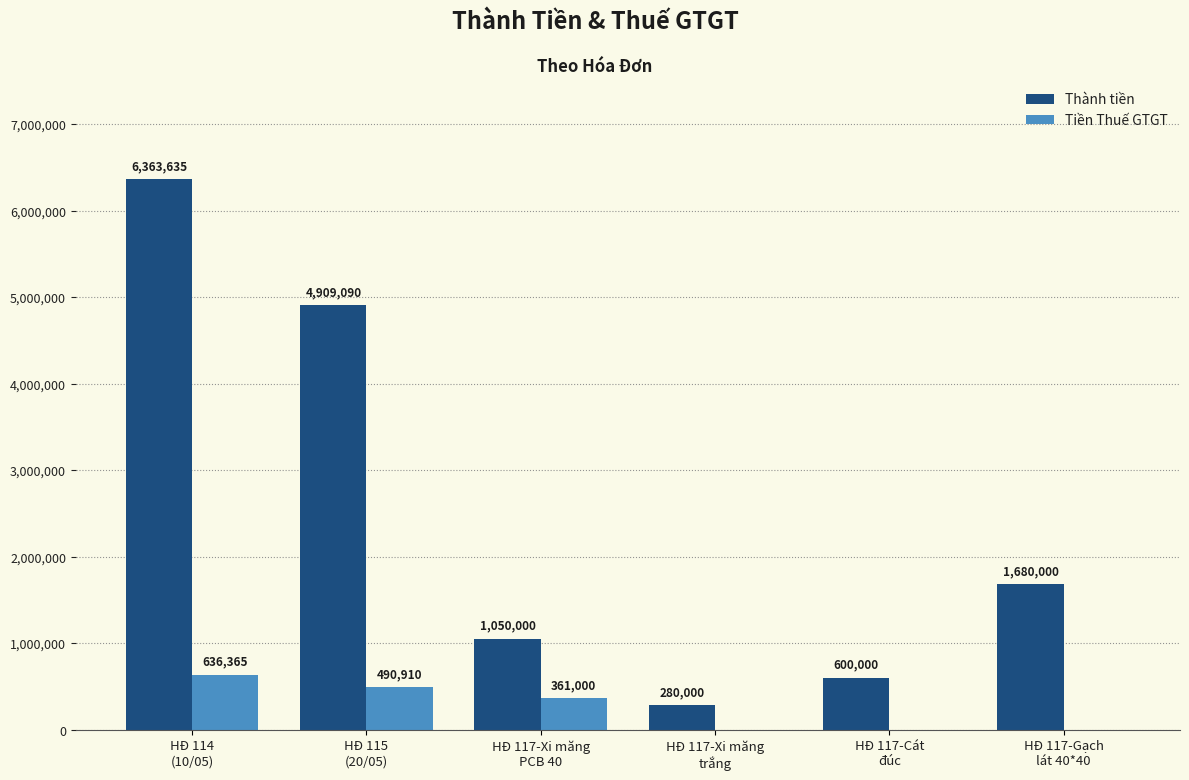

Which series has the largest total across all categories?

Thành tiền